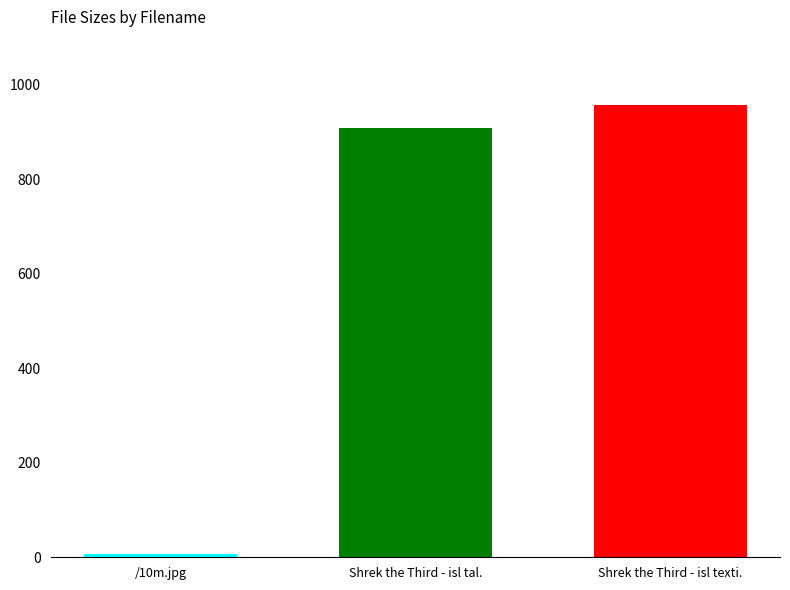

At which category does the chart reach its minimum across all series?

/10m.jpg